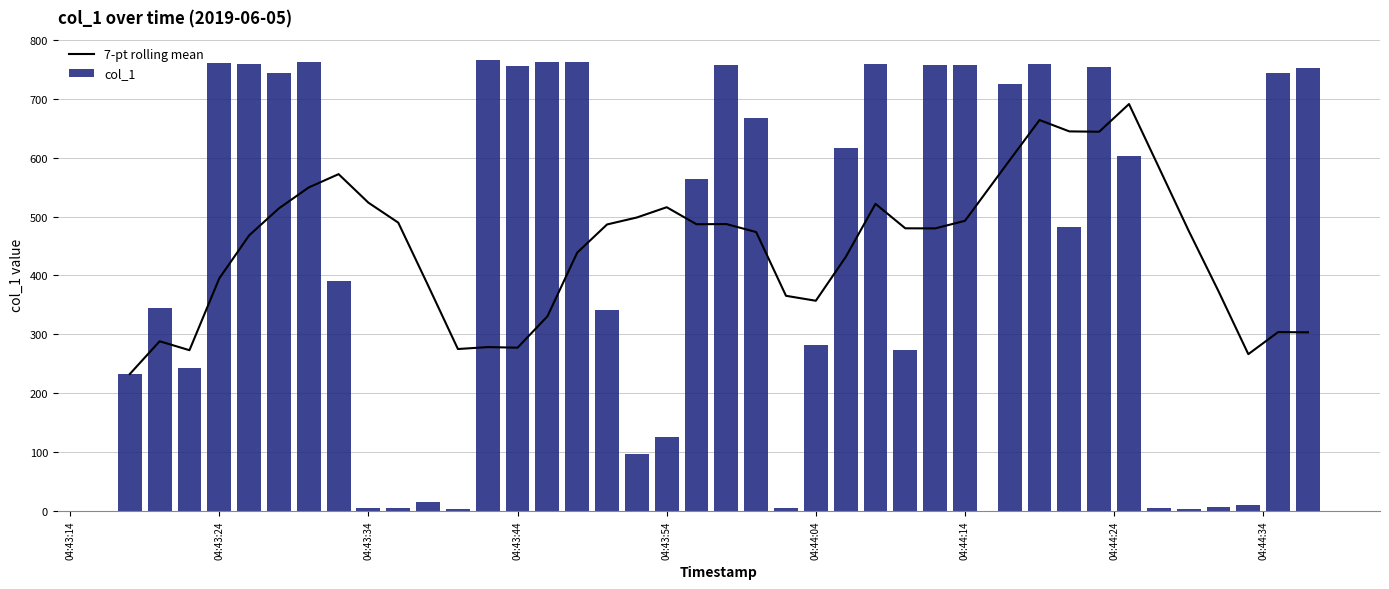

Where does the col_1 series first go above 602?

04:43:24